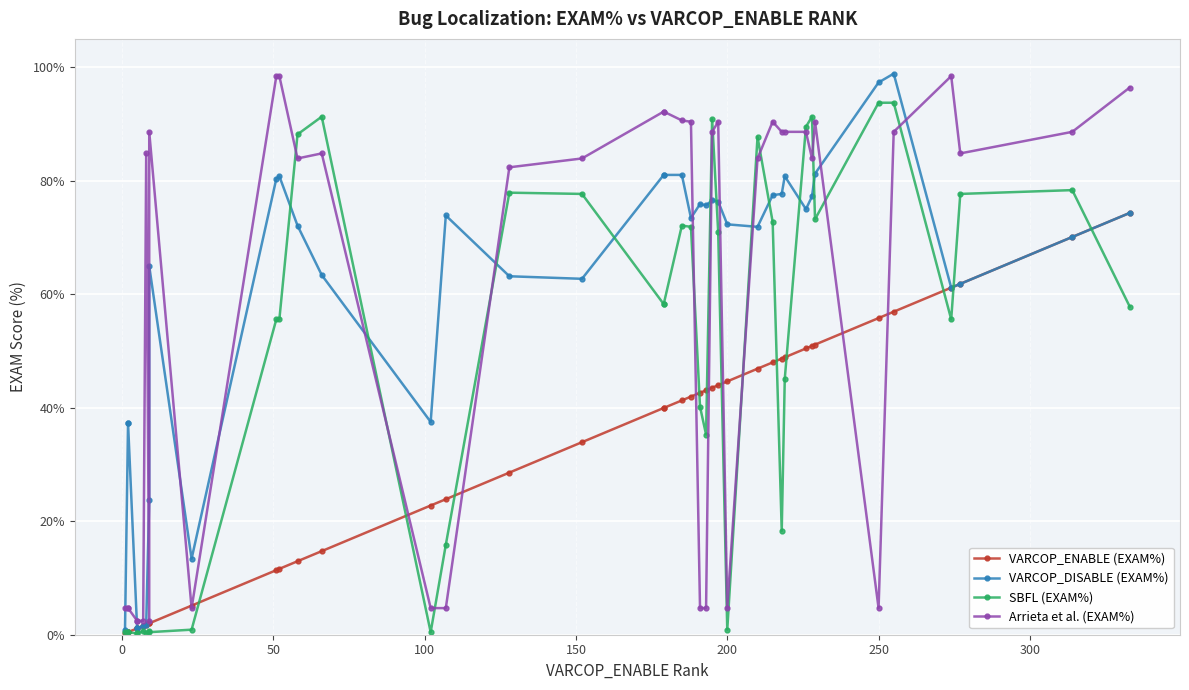

In VARCOP_DISABLE (EXAM%), how many points are lower than both neighbors (excluding endpoints)?

8